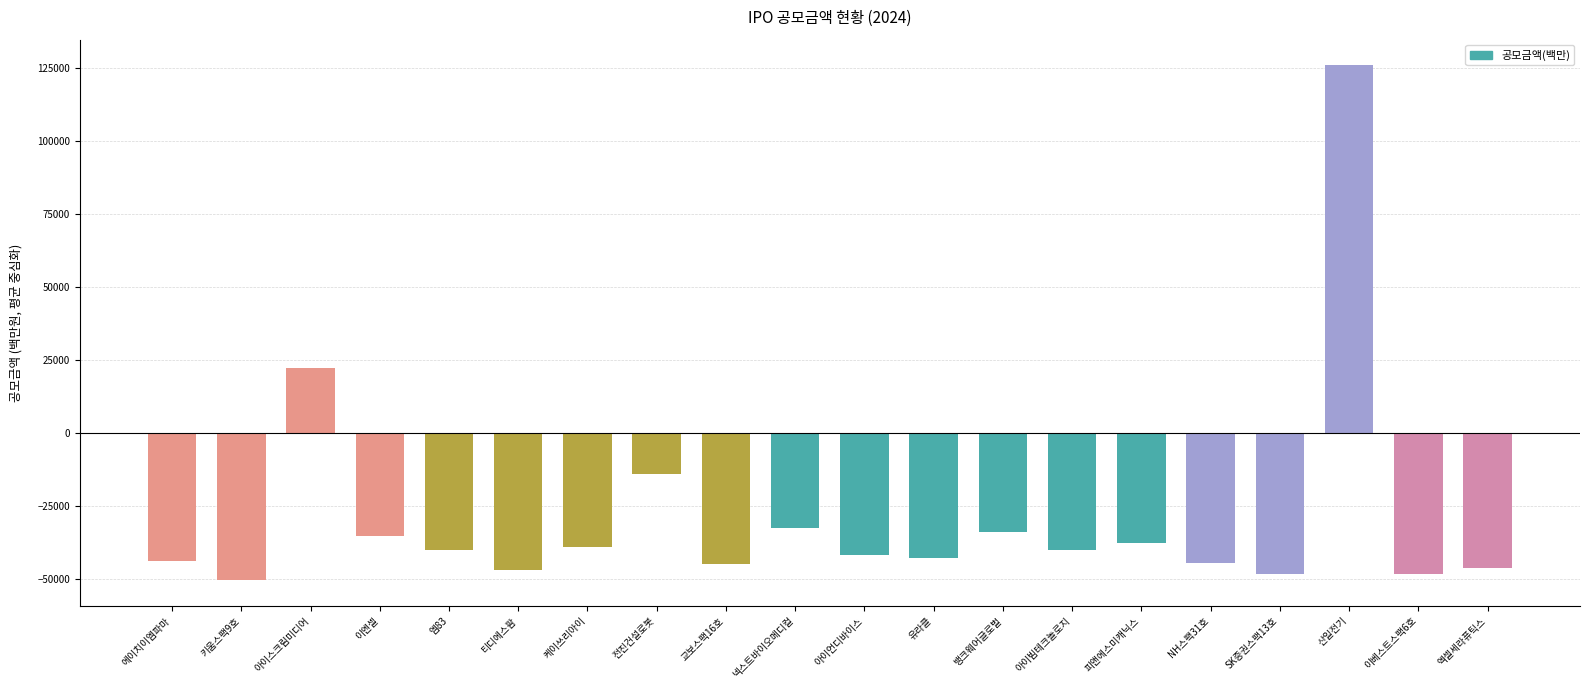

What is the difference between the maximum and second lowest values?

174400.0